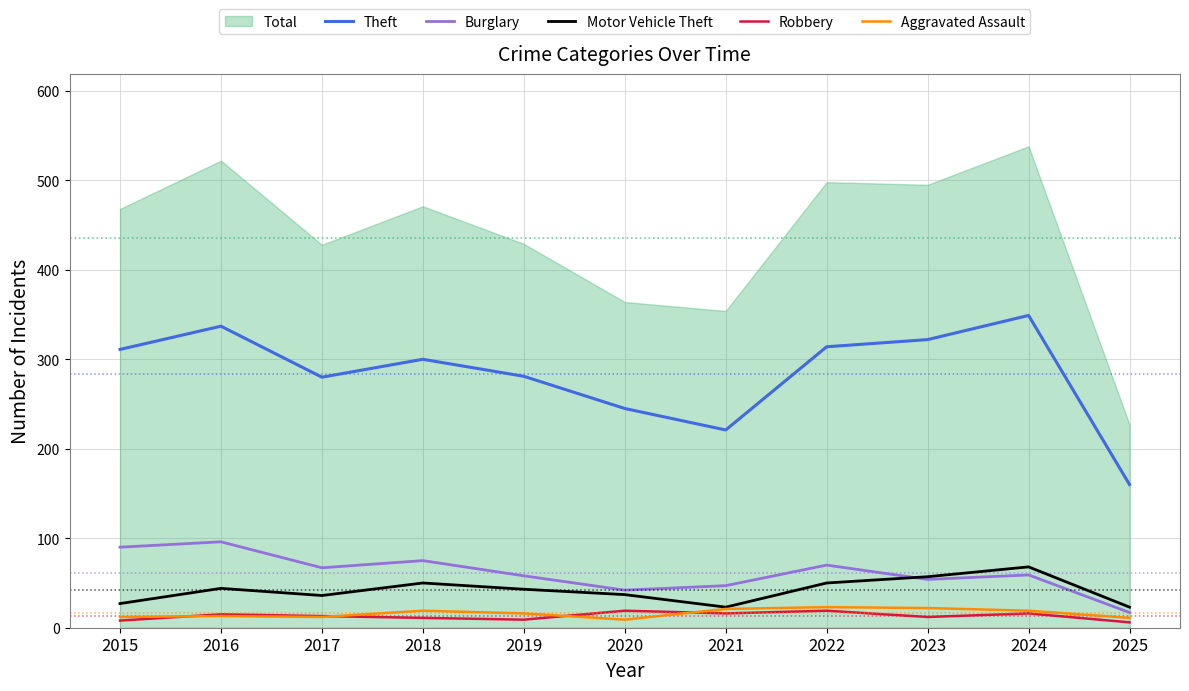

Reading left to right, extract all data points from this chart.

Theft: 311	337	280	300	281	245	221	314	322	349	160
Burglary: 90	96	67	75	58	42	47	70	54	59	17
Motor Vehicle Theft: 27	44	36	50	43	37	23	50	57	68	23
Robbery: 8	15	13	11	9	19	16	19	12	16	6
Aggravated Assault: 12	13	12	19	16	9	21	23	22	19	11